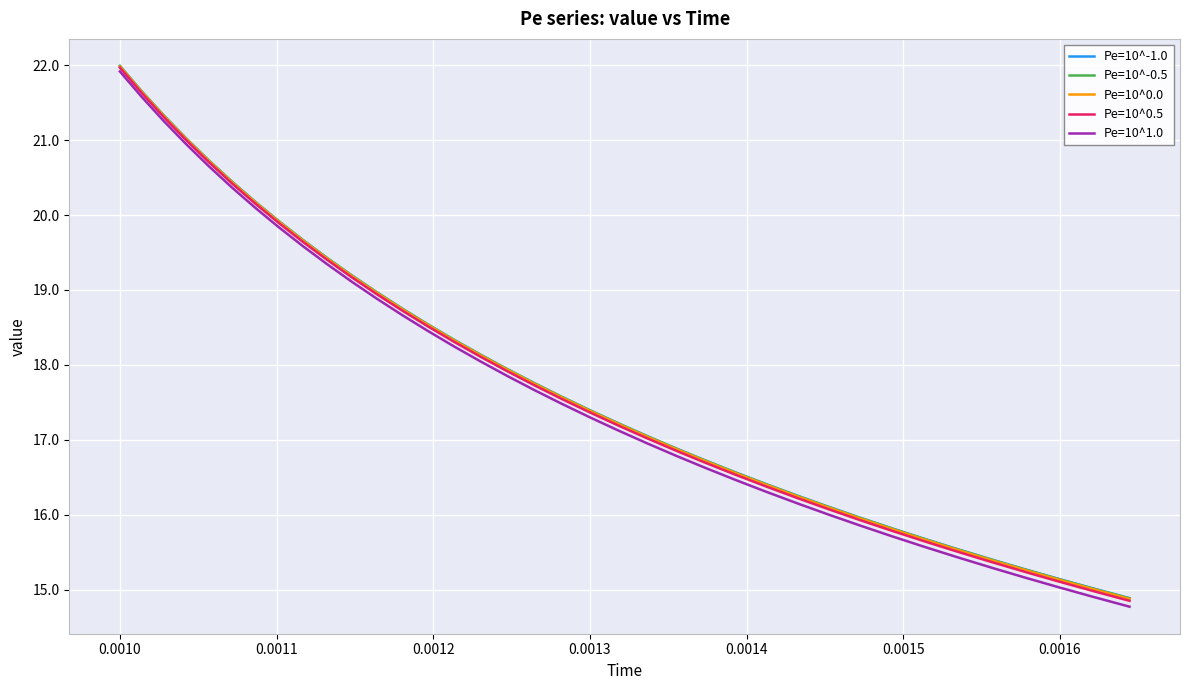

What is the greatest value displayed?

22.0